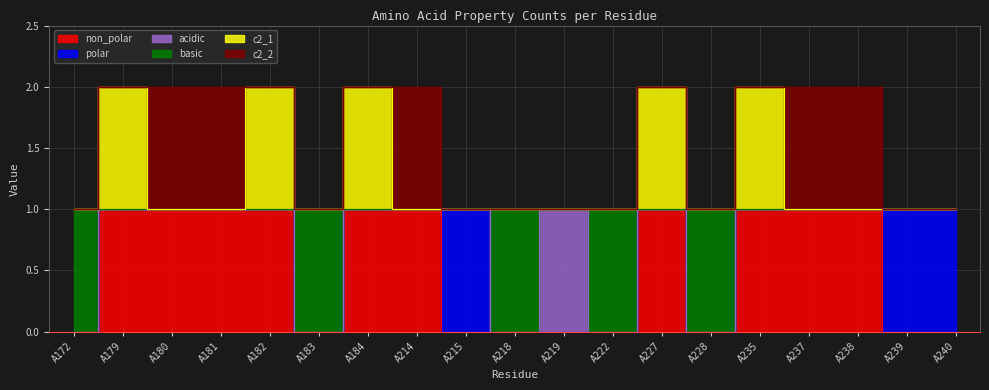

At which category is the sum across all series the highest?

A179